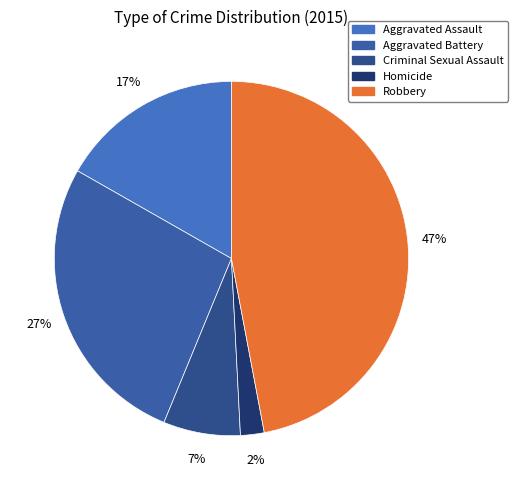

Does Criminal Sexual Assault account for over 50% of the chart?

No